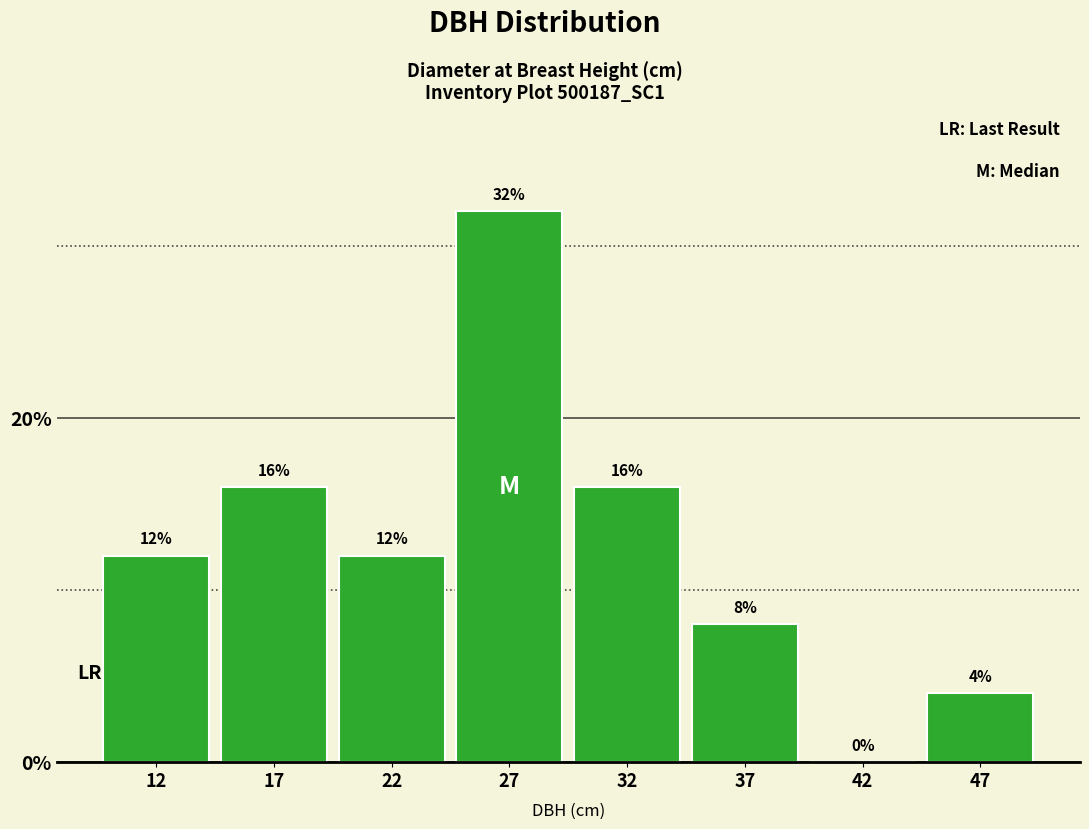

Reading right to left, list all the values displayed in this chart.

47=4	42=0	37=8	32=16	27=32	22=12	17=16	12=12